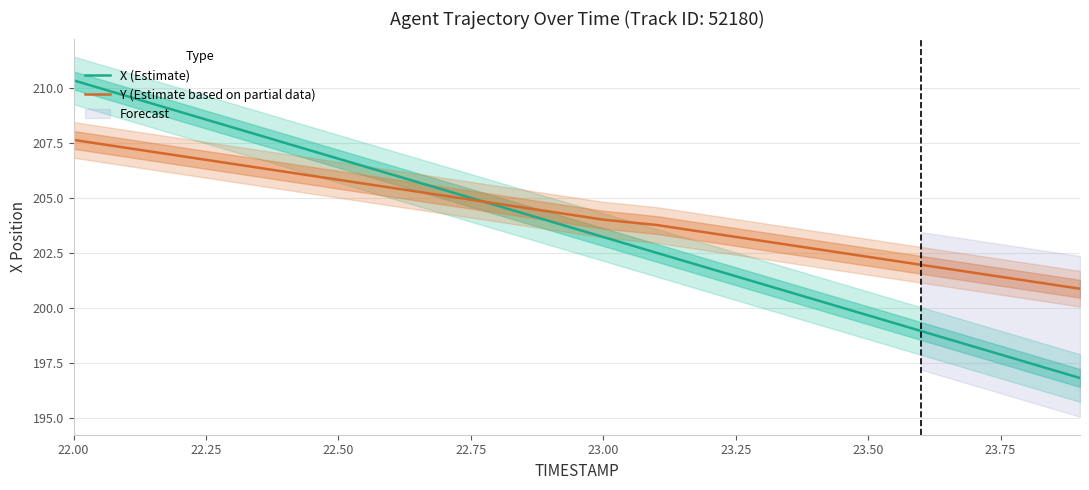

What is the difference between the second highest and minimum values in the X (Estimate) series?

12.8